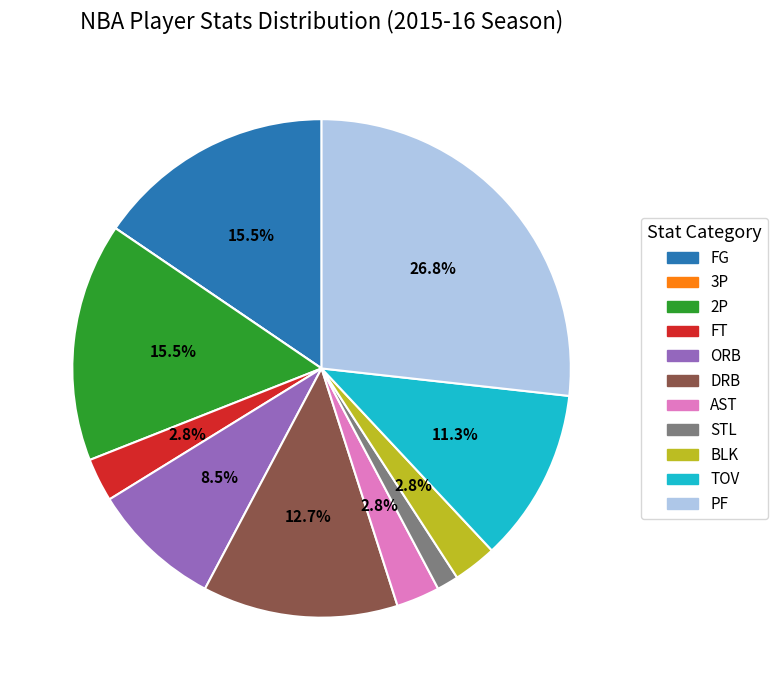

Approximately how many times larger is the value at FG compared to ORB?

1.8